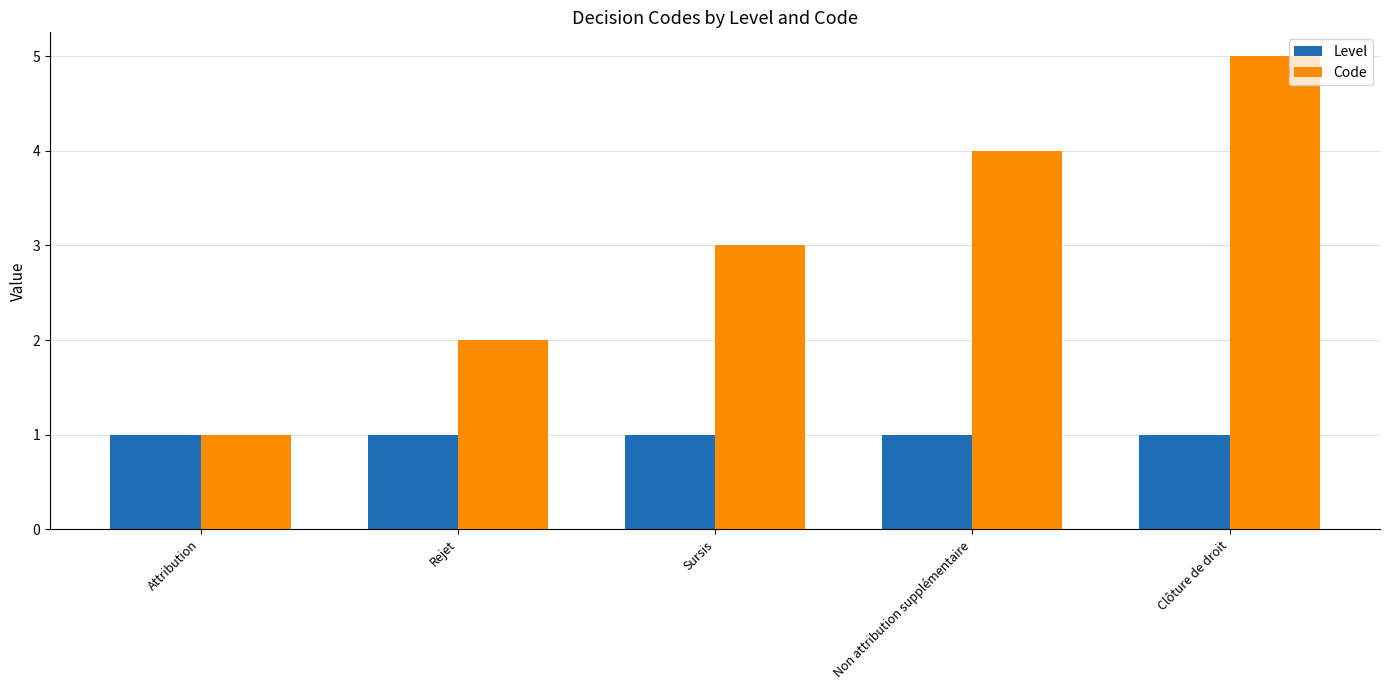

What is the sum of all Code values?

15